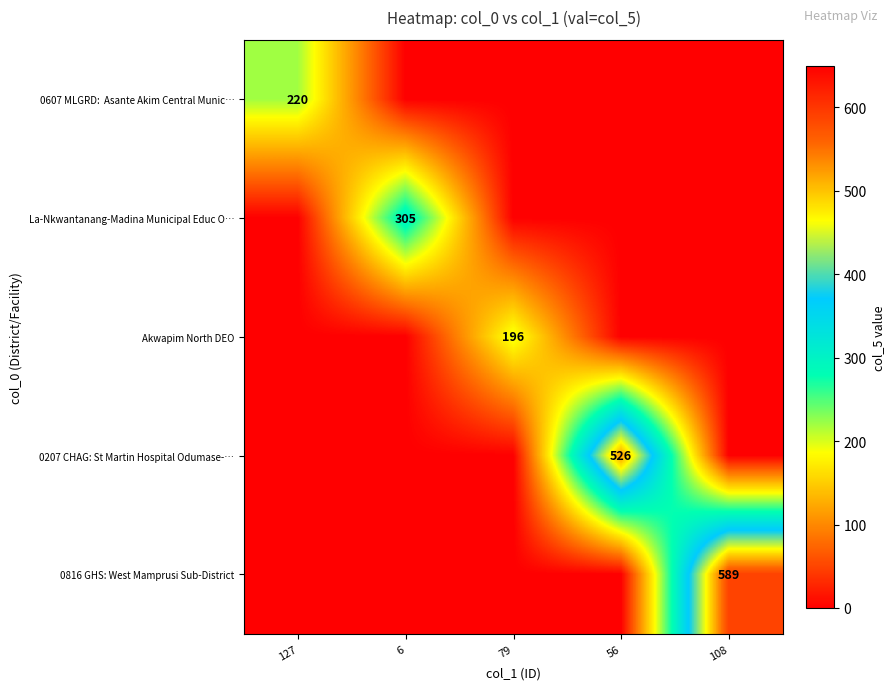

Which series has the widest spread of values?

0816 GHS: West Mamprusi Sub-District